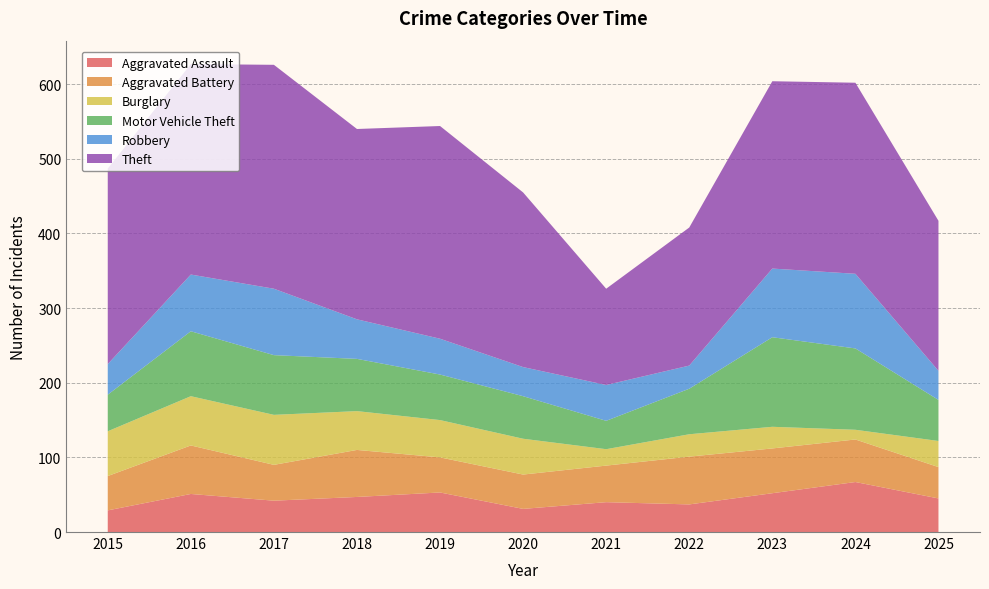

Reading left to right, what are all the values shown in this chart?

Aggravated Assault: 29	51	42	47	53	31	40	37	52	67	45
Aggravated Battery: 46	65	48	63	47	46	49	64	60	57	42
Burglary: 60	66	67	52	50	48	22	30	29	13	35
Motor Vehicle Theft: 49	87	80	70	61	57	38	61	120	109	55
Robbery: 41	76	89	53	48	39	48	31	92	100	39
Theft: 262	282	300	255	285	234	129	185	251	256	201